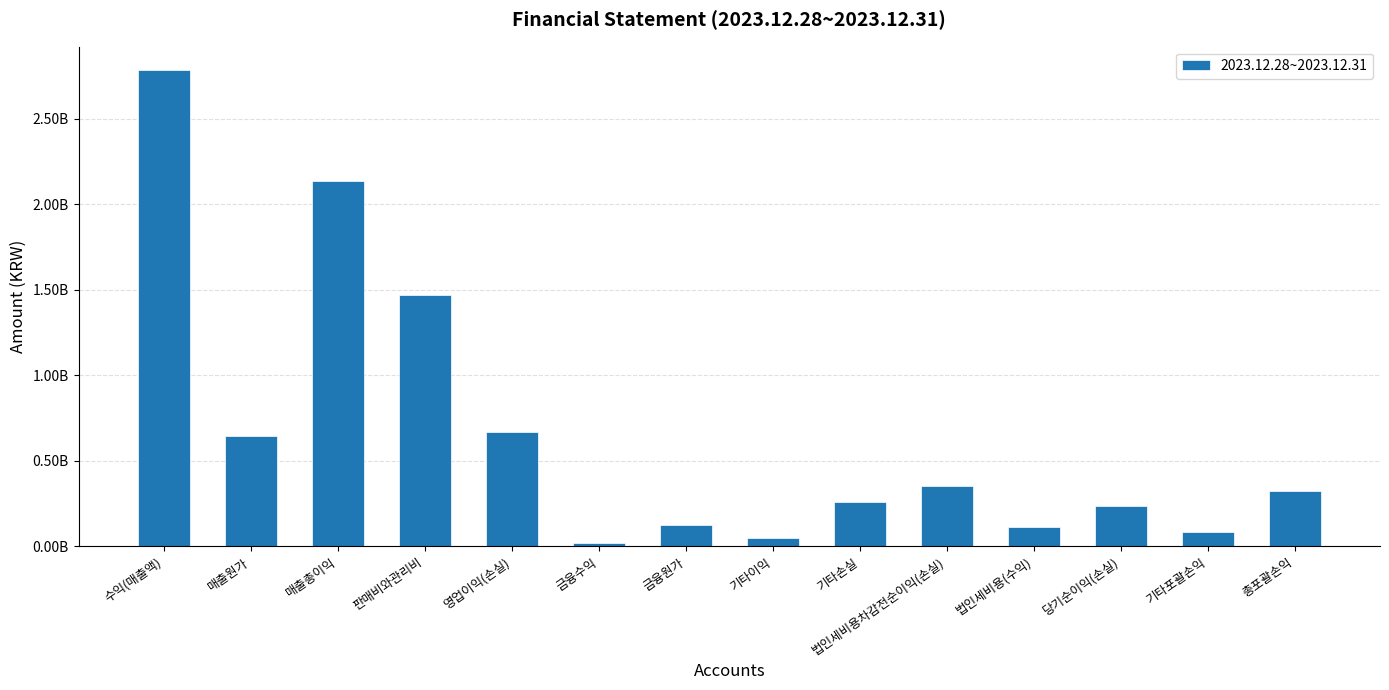

Does the chart contain any negative values?

No